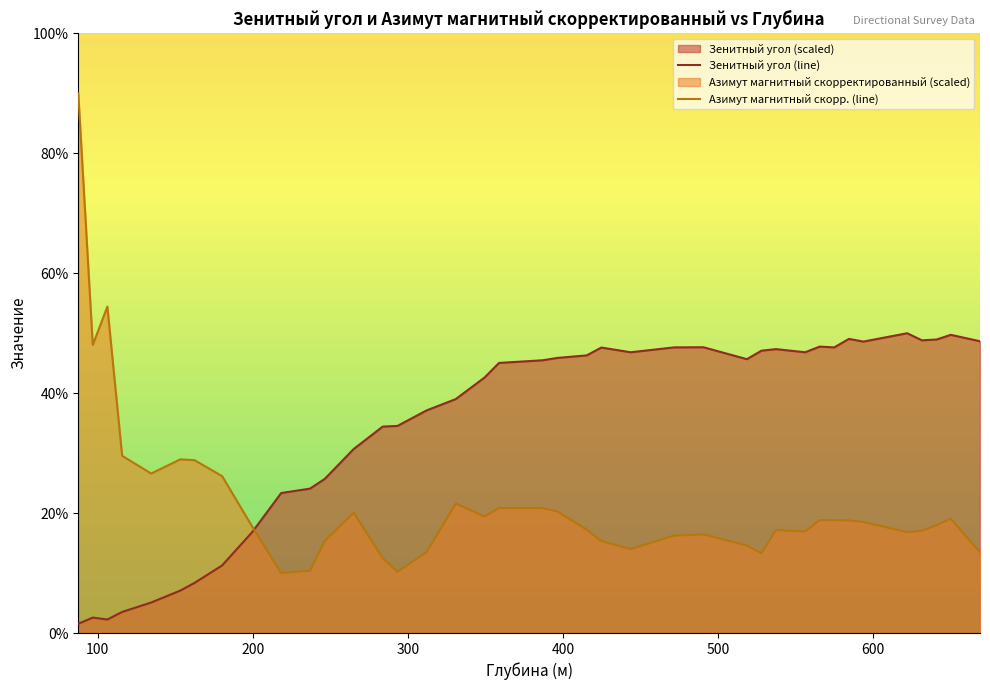

Rank the series by their maximum value, from lowest to highest.

Зенитный угол (line), Азимут магнитный скорр. (line)